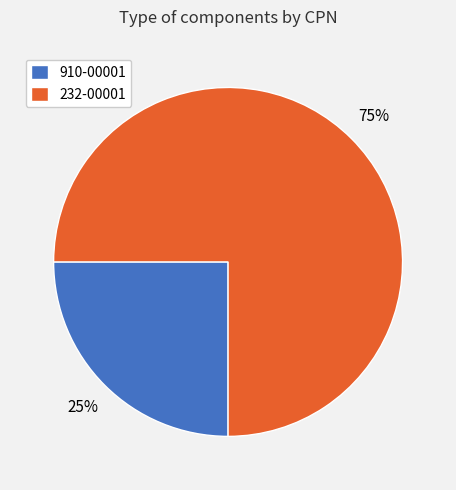

How many segments does this pie chart have?

2